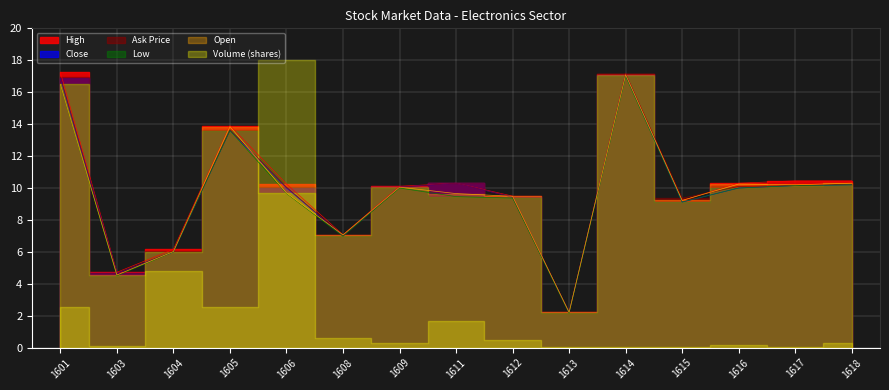

How many interior local peaks does the Low series have?

3